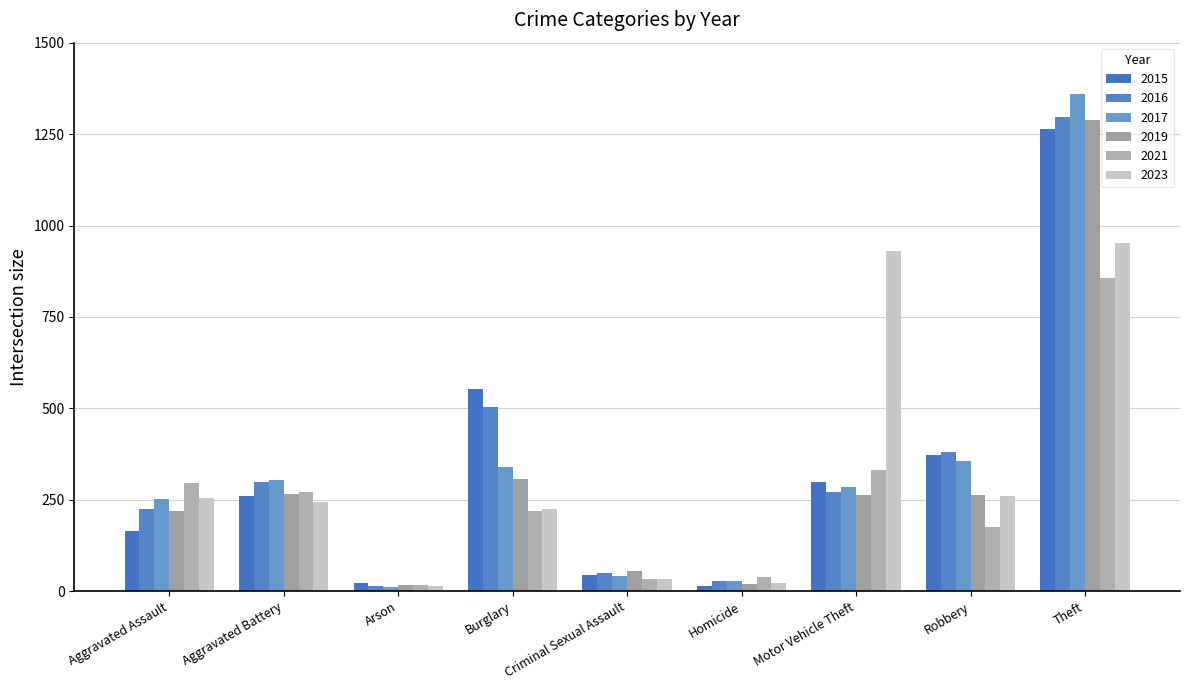

Rank the categories by 2016 value from highest to lowest.

Theft, Burglary, Robbery, Aggravated Battery, Motor Vehicle Theft, Aggravated Assault, Criminal Sexual Assault, Homicide, Arson